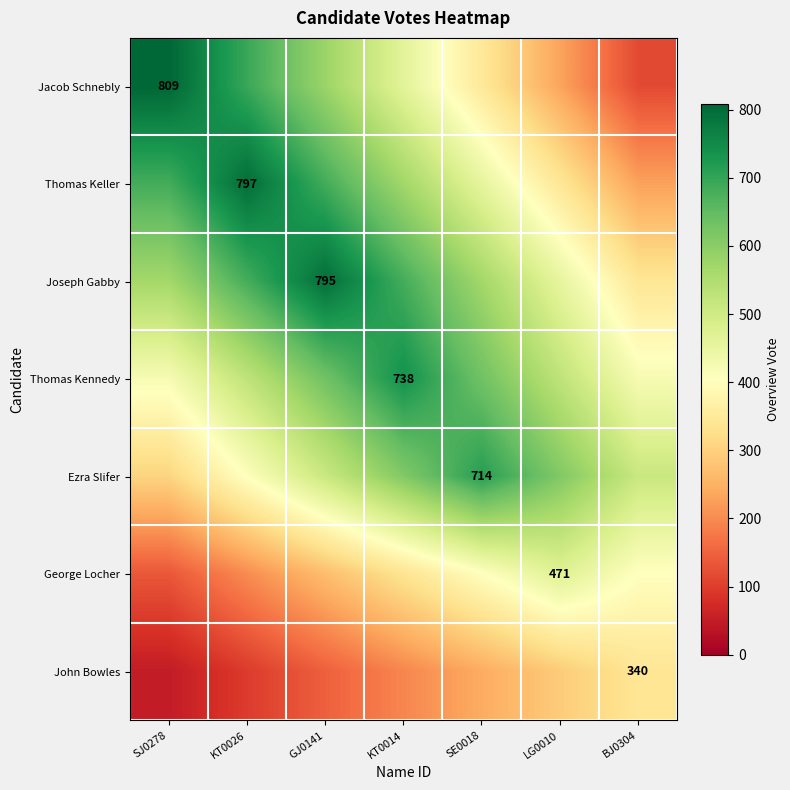

Is the value of John Bowles at BJ0304 greater than the value of Jacob Schnebly at SJ0278?

No